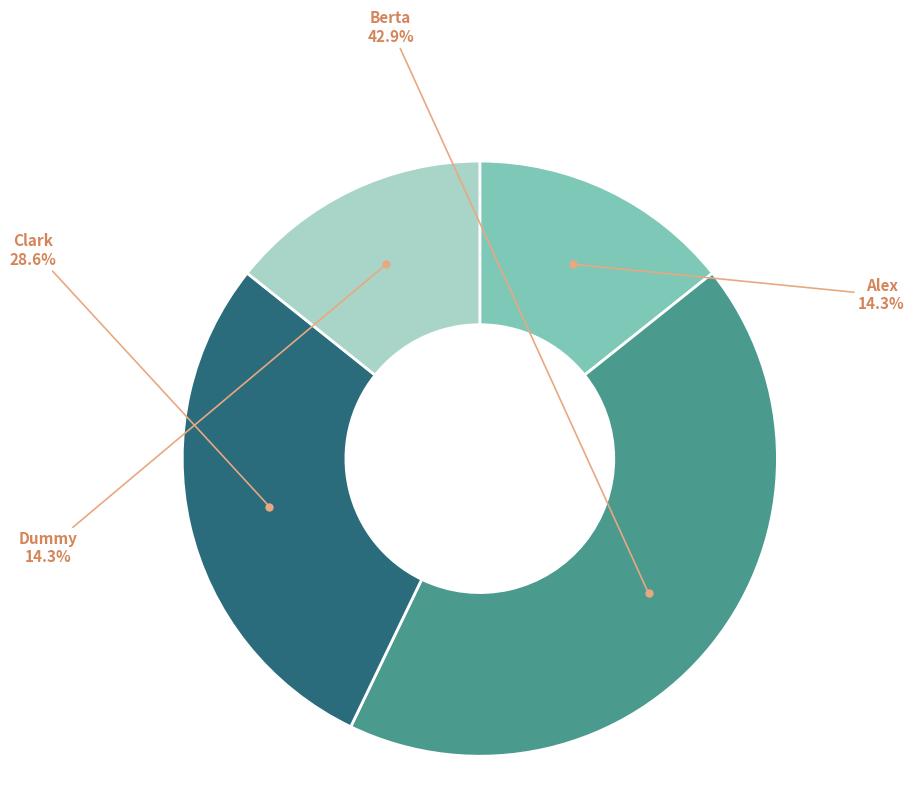

Is there a majority slice in this chart?

No